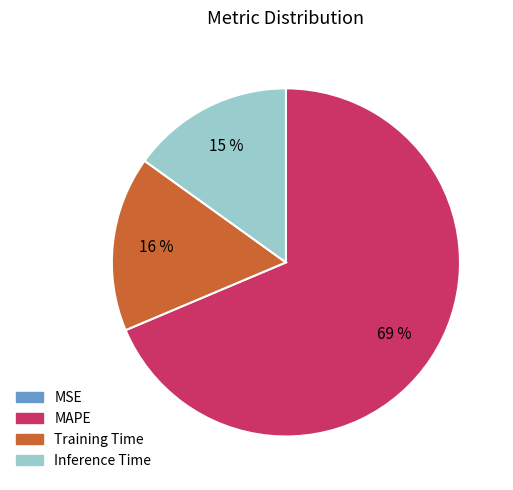

To the nearest percent, what is the difference between the largest and smallest slice percentages?

69%